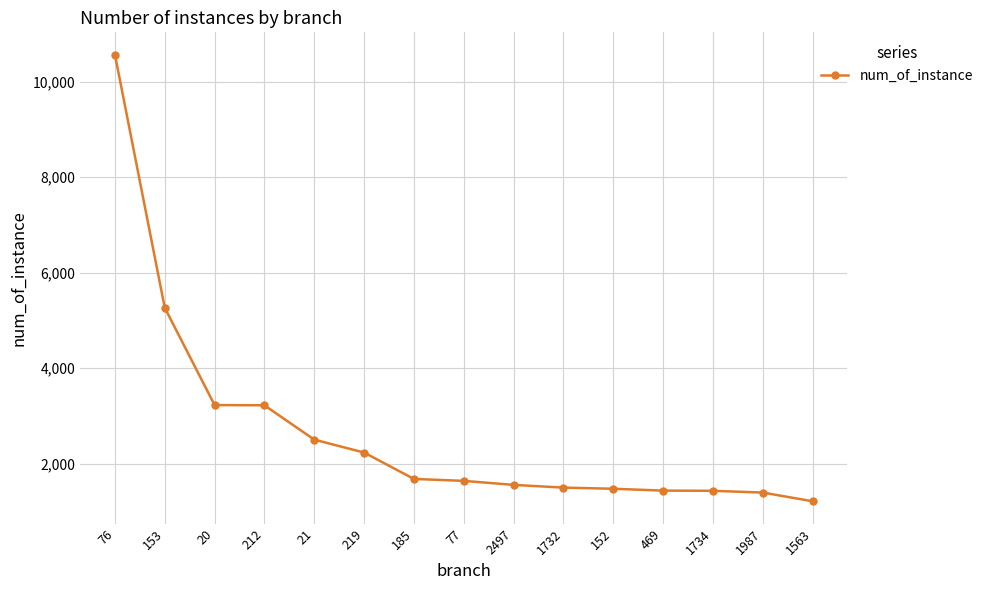

How many lines are shown in the chart?

1